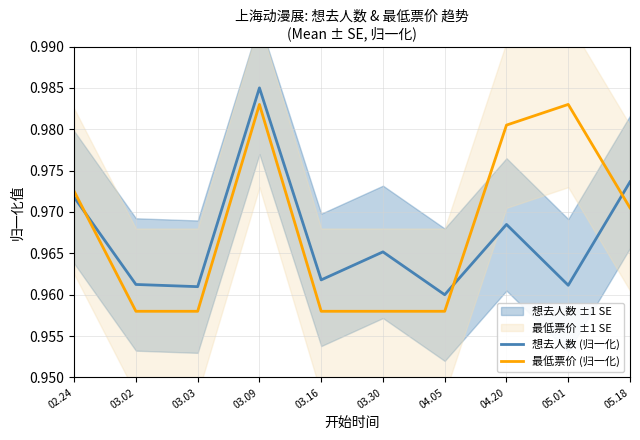

List the labels in order of 想去人数 (归一化) value, largest first.

03.09, 05.18, 02.24, 04.20, 03.30, 03.16, 03.02, 05.01, 03.03, 04.05